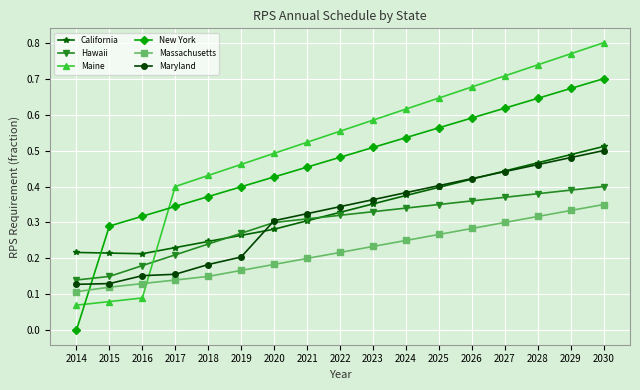

Where is Maine nearest to the value 0?

2014